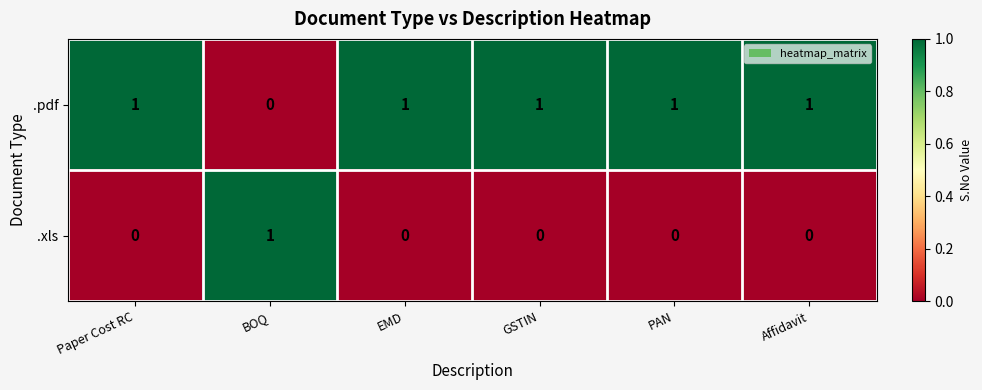

What is the maximum value shown in the chart?

1